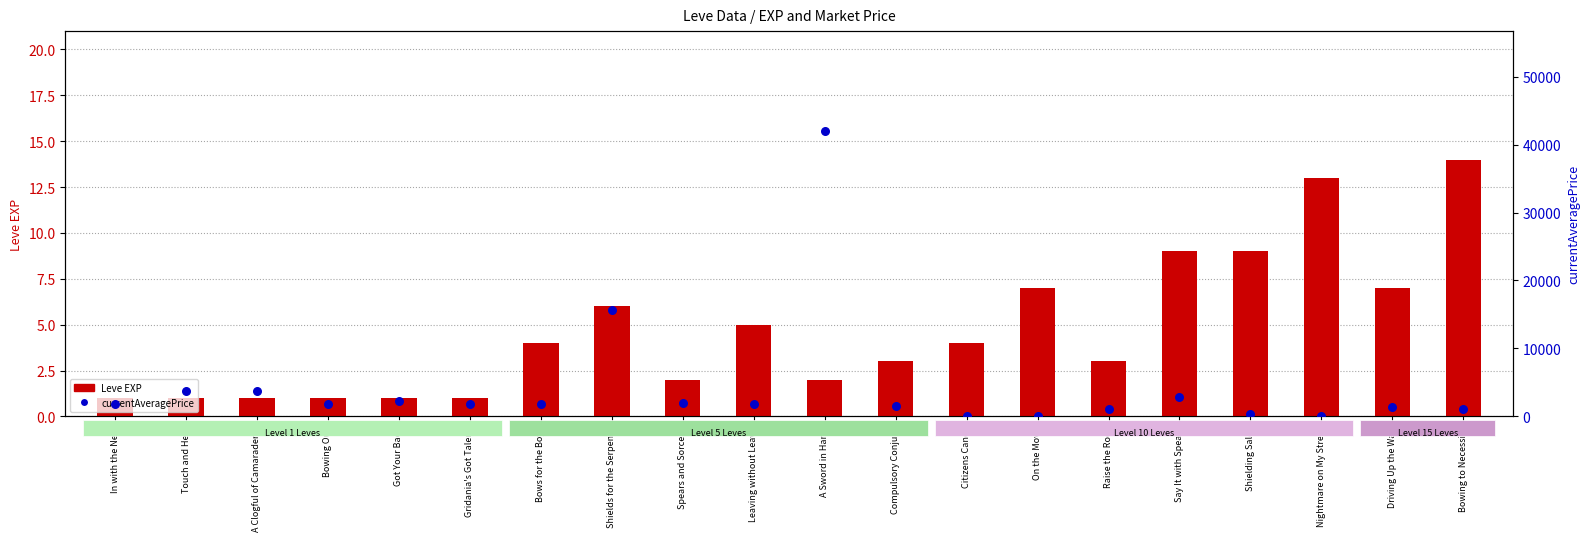

Which series reaches the maximum Y coordinate?

currentAveragePrice